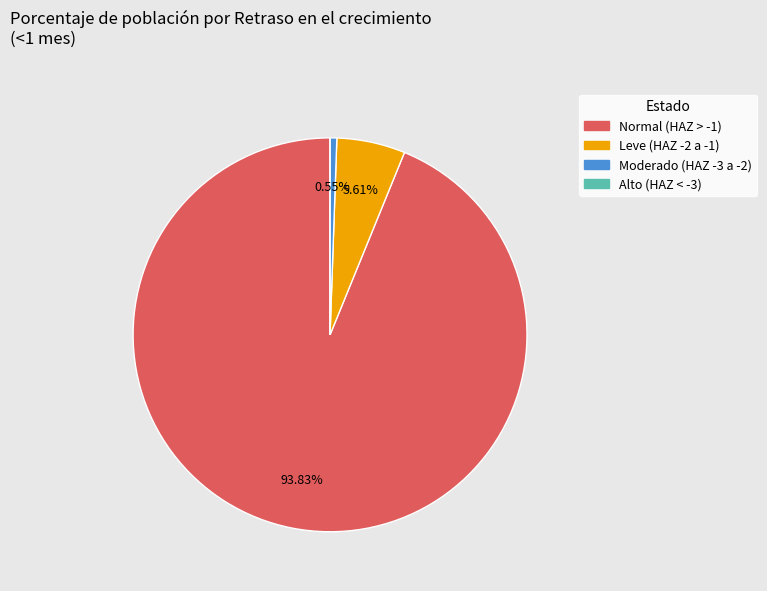

Which slice is the largest?

Normal (HAZ > -1)